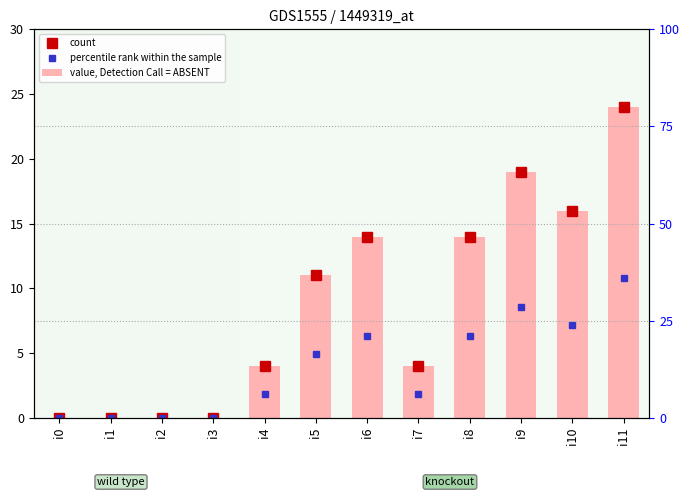

What is the value of the value, Detection Call = ABSENT bar at the 9th from the left?

14.0